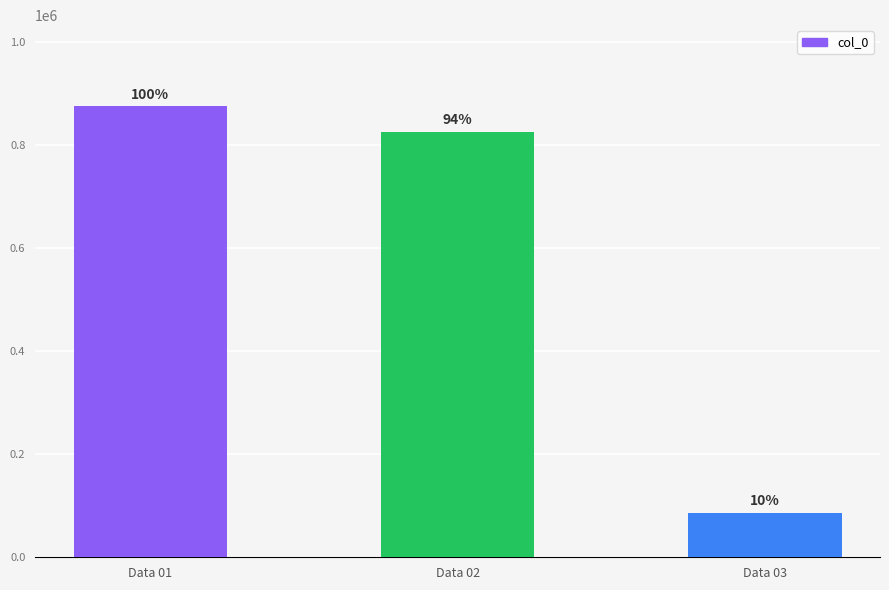

What is the difference between the values at Data 01 and Data 02?

49656